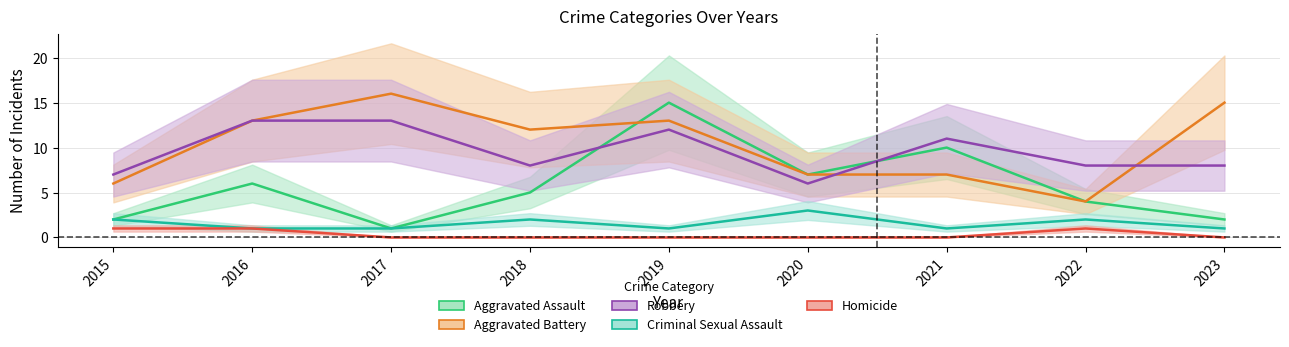

Reading left to right, what are all the values shown in this chart?

Aggravated Assault: 2015=2	2016=6	2017=1	2018=5	2019=15	2020=7	2021=10	2022=4	2023=2
Aggravated Battery: 2015=6	2016=13	2017=16	2018=12	2019=13	2020=7	2021=7	2022=4	2023=15
Robbery: 2015=7	2016=13	2017=13	2018=8	2019=12	2020=6	2021=11	2022=8	2023=8
Criminal Sexual Assault: 2015=2	2016=1	2017=1	2018=2	2019=1	2020=3	2021=1	2022=2	2023=1
Homicide: 2015=1	2016=1	2017=0	2018=0	2019=0	2020=0	2021=0	2022=1	2023=0